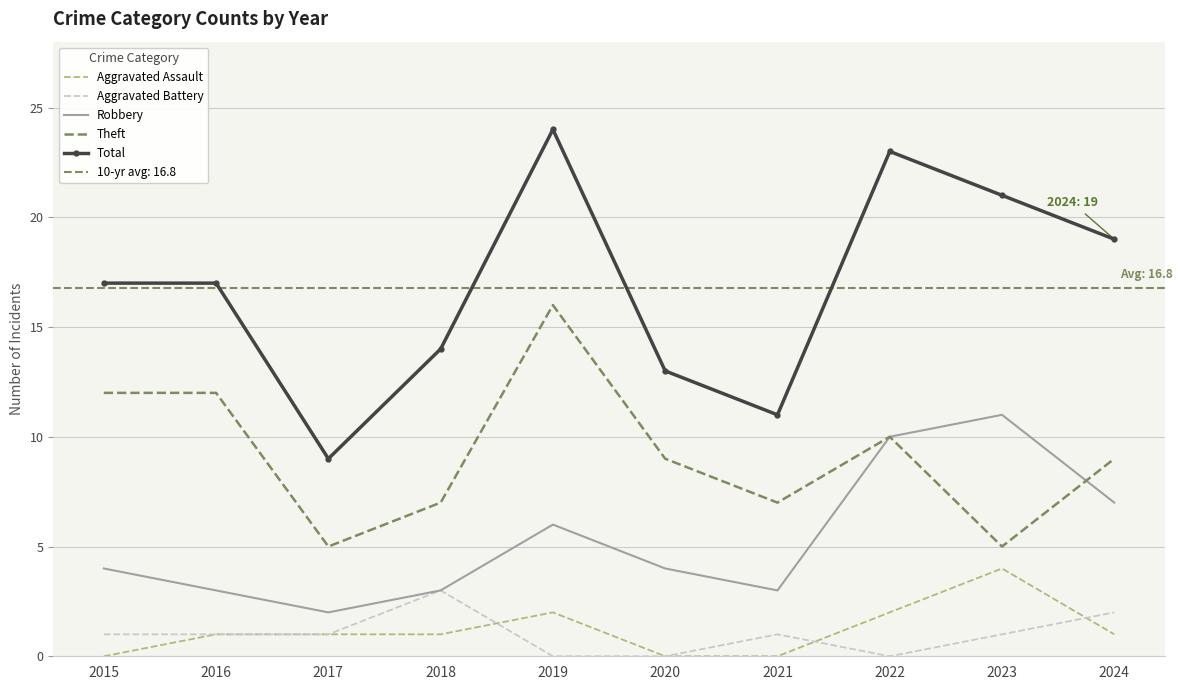

List the labels in order of Robbery value, largest first.

2023, 2022, 2024, 2019, 2015, 2020, 2016, 2018, 2021, 2017